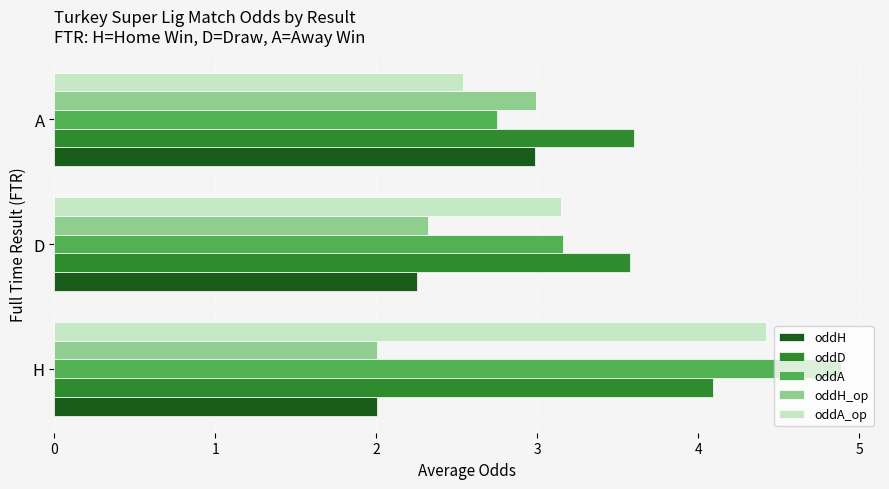

What is the approximate value of oddH_op at A?

3.0